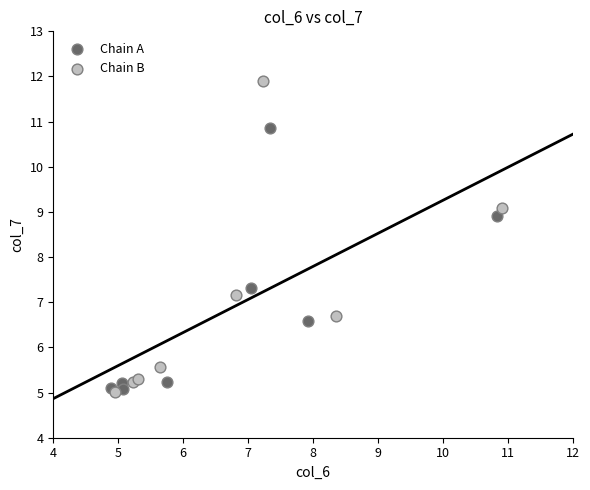

What are all the series names shown in the legend?

Chain A, Chain B